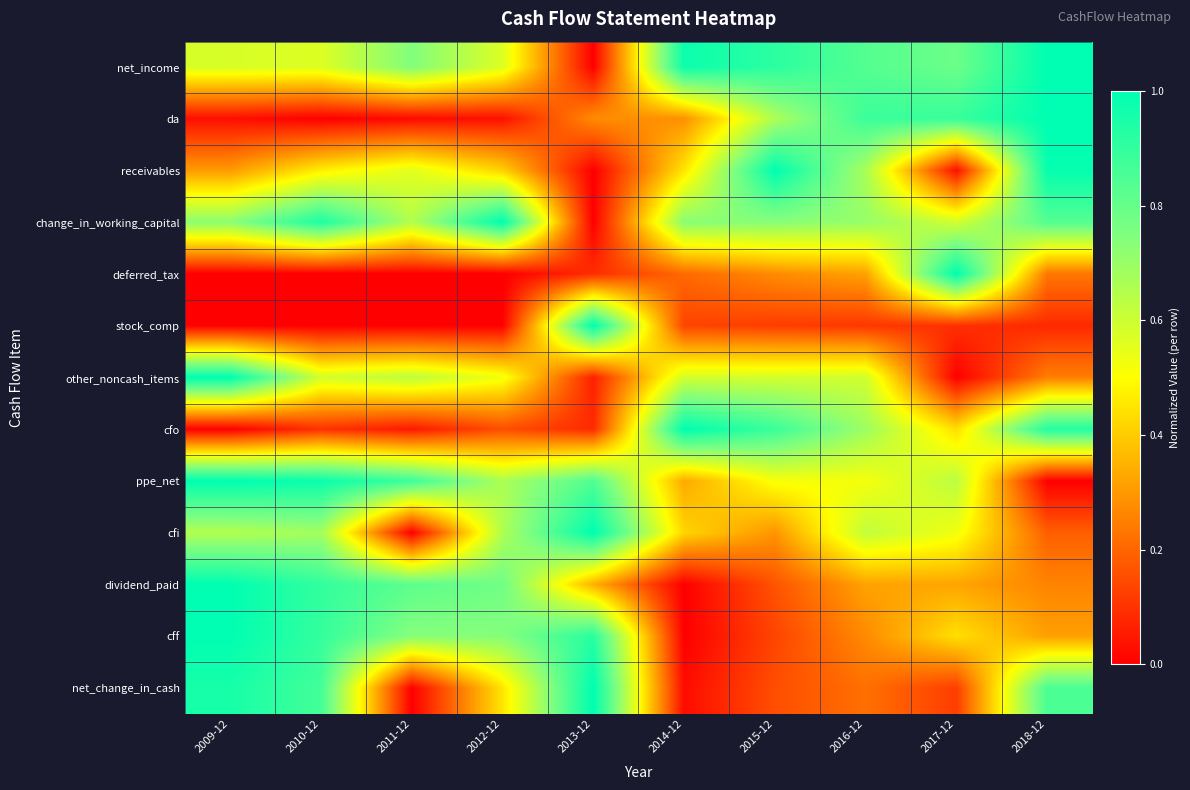

Reading left to right, transcribe all the data shown in this chart.

net_income: 2009-12=0.6	2010-12=0.6	2011-12=0.7	2012-12=0.6	2013-12=0.0	2014-12=1.0	2015-12=0.9	2016-12=0.8	2017-12=0.8	2018-12=1.0
da: 2009-12=0.0	2010-12=0.0	2011-12=0.0	2012-12=0.0	2013-12=0.3	2014-12=0.3	2015-12=0.7	2016-12=0.9	2017-12=0.9	2018-12=1.0
receivables: 2009-12=0.3	2010-12=0.5	2011-12=0.6	2012-12=0.4	2013-12=0.0	2014-12=0.4	2015-12=1.0	2016-12=0.7	2017-12=0.0	2018-12=1.0
change_in_working_capital: 2009-12=0.7	2010-12=0.9	2011-12=0.6	2012-12=1.0	2013-12=0.0	2014-12=0.7	2015-12=0.7	2016-12=0.7	2017-12=0.6	2018-12=0.8
deferred_tax: 2009-12=0.0	2010-12=0.0	2011-12=0.0	2012-12=0.0	2013-12=0.1	2014-12=0.2	2015-12=0.3	2016-12=0.3	2017-12=1.0	2018-12=0.2
stock_comp: 2009-12=0.0	2010-12=0.0	2011-12=0.0	2012-12=0.0	2013-12=1.0	2014-12=0.1	2015-12=0.1	2016-12=0.1	2017-12=0.1	2018-12=0.1
other_noncash_items: 2009-12=1.0	2010-12=0.6	2011-12=0.6	2012-12=0.5	2013-12=0.1	2014-12=0.6	2015-12=0.6	2016-12=0.6	2017-12=0.0	2018-12=0.2
cfo: 2009-12=0.0	2010-12=0.1	2011-12=0.1	2012-12=0.2	2013-12=0.1	2014-12=1.0	2015-12=0.9	2016-12=0.7	2017-12=0.4	2018-12=0.9
ppe_net: 2009-12=1.0	2010-12=1.0	2011-12=0.9	2012-12=0.7	2013-12=0.8	2014-12=0.3	2015-12=0.5	2016-12=0.5	2017-12=0.6	2018-12=0.0
cfi: 2009-12=0.6	2010-12=0.7	2011-12=0.0	2012-12=0.7	2013-12=1.0	2014-12=0.4	2015-12=0.3	2016-12=0.6	2017-12=0.5	2018-12=0.2
dividend_paid: 2009-12=1.0	2010-12=0.9	2011-12=0.8	2012-12=0.8	2013-12=0.3	2014-12=0.0	2015-12=0.2	2016-12=0.3	2017-12=0.3	2018-12=0.3
cff: 2009-12=1.0	2010-12=0.9	2011-12=0.7	2012-12=0.7	2013-12=0.9	2014-12=0.0	2015-12=0.1	2016-12=0.3	2017-12=0.4	2018-12=0.3
net_change_in_cash: 2009-12=1.0	2010-12=0.9	2011-12=0.0	2012-12=0.5	2013-12=1.0	2014-12=0.0	2015-12=0.2	2016-12=0.2	2017-12=0.1	2018-12=0.9